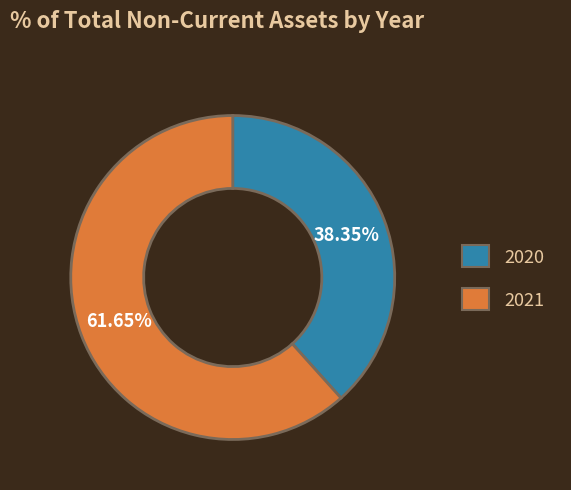

Rank the categories by value from lowest to highest.

2020, 2021